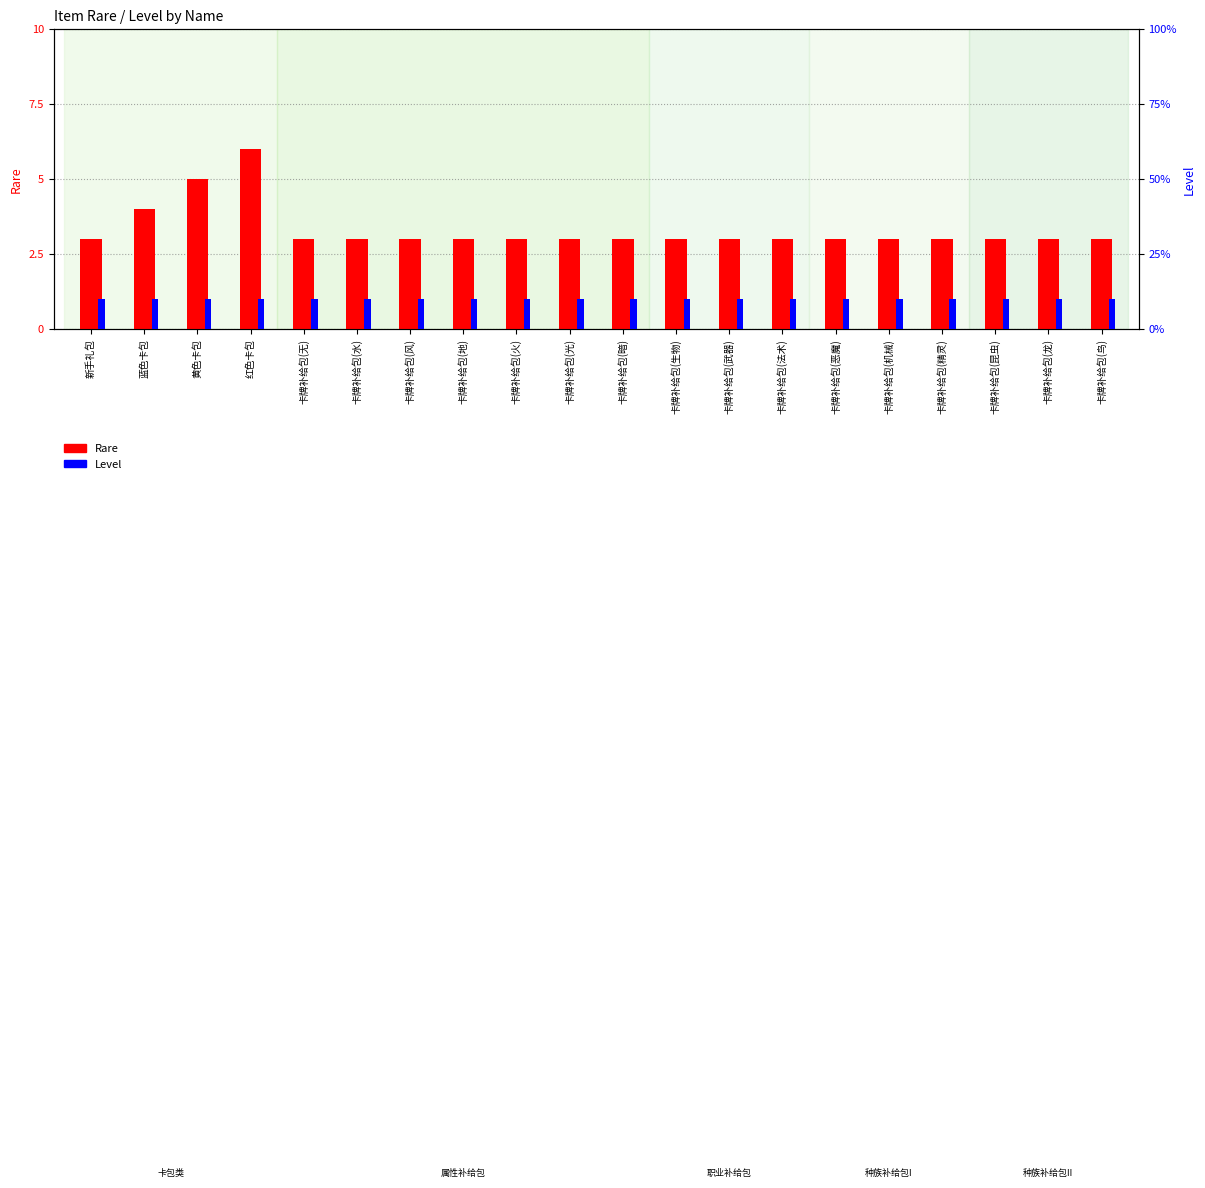

How many bars are there in each group?

2